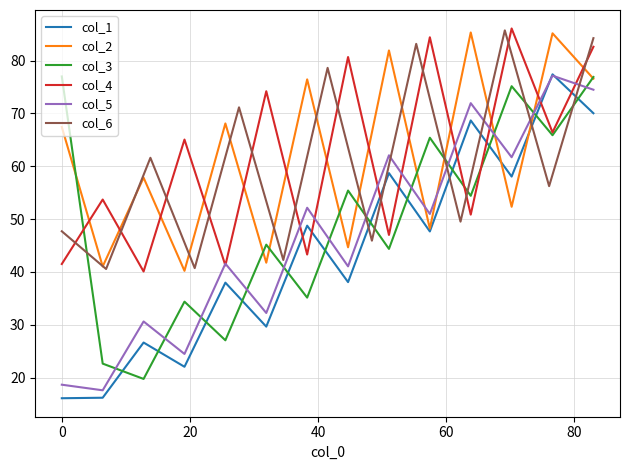

What are all the series names shown in the legend?

col_1, col_2, col_3, col_4, col_5, col_6